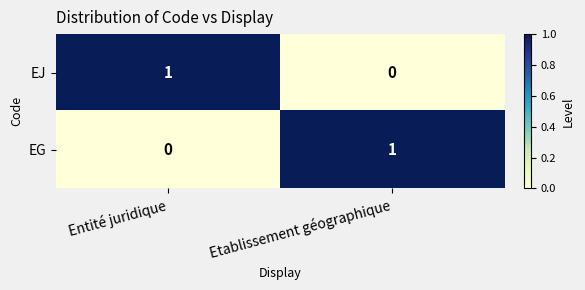

At which label does EJ reach its peak?

Entité juridique